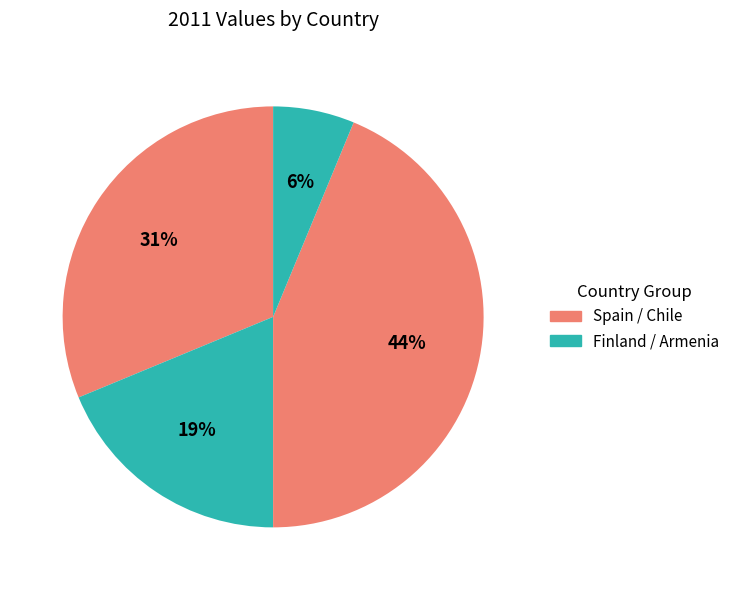

How many segments does this pie chart have?

4